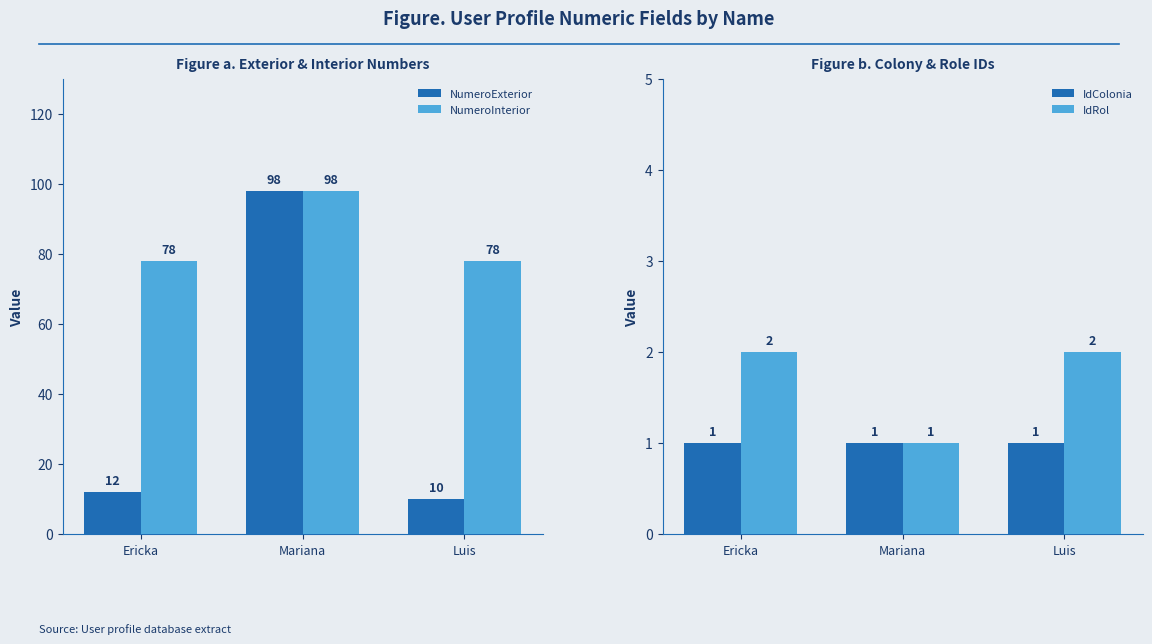

Between Ericka and Luis, which series saw the biggest shift?

NumeroExterior